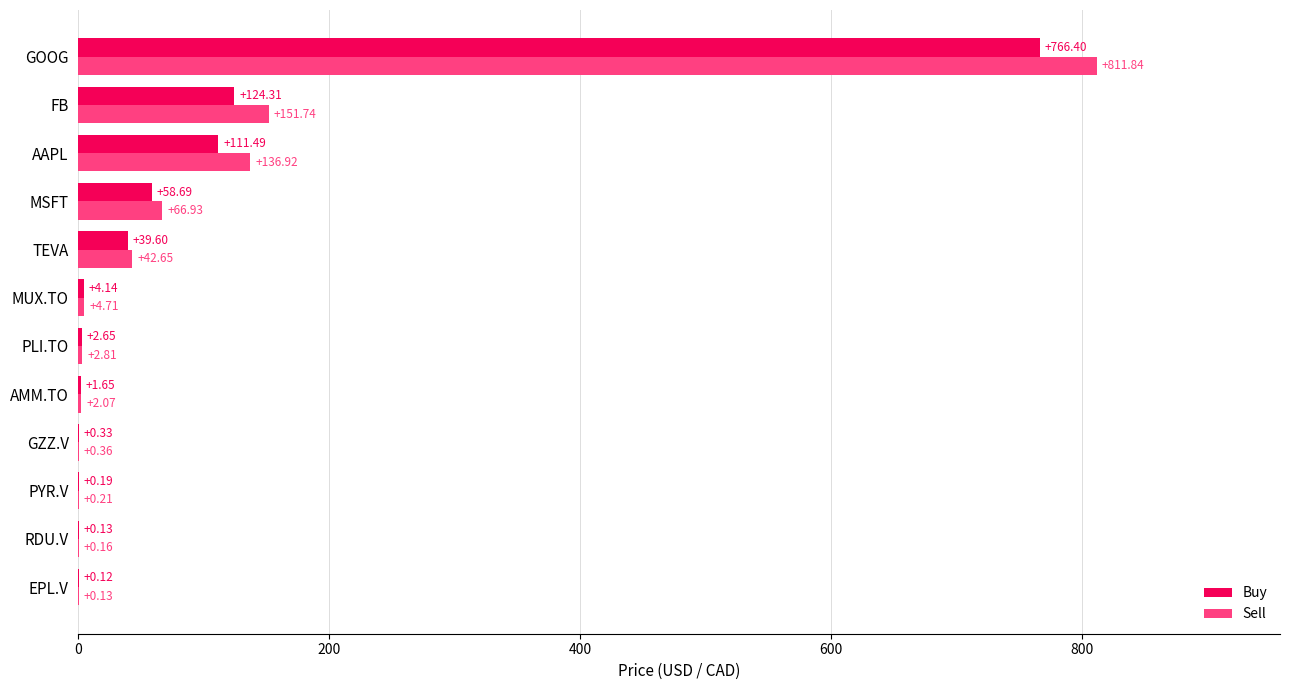

Where is Sell nearest to the value 405?

FB